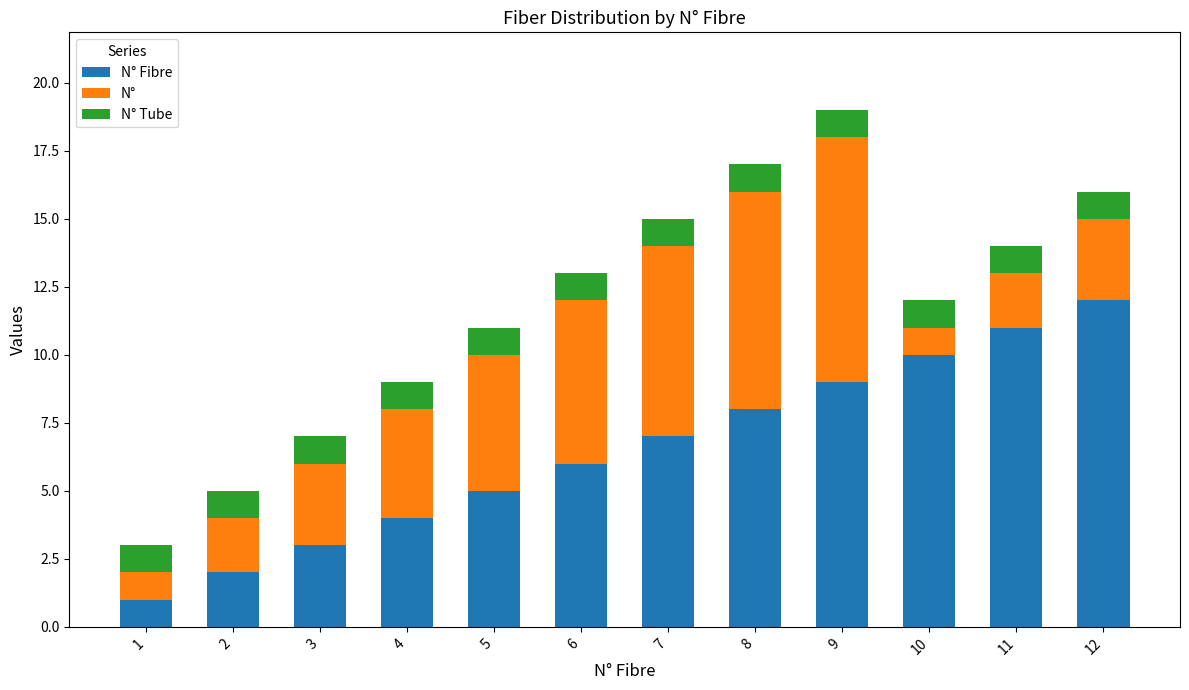

How many bars are there in total?

12